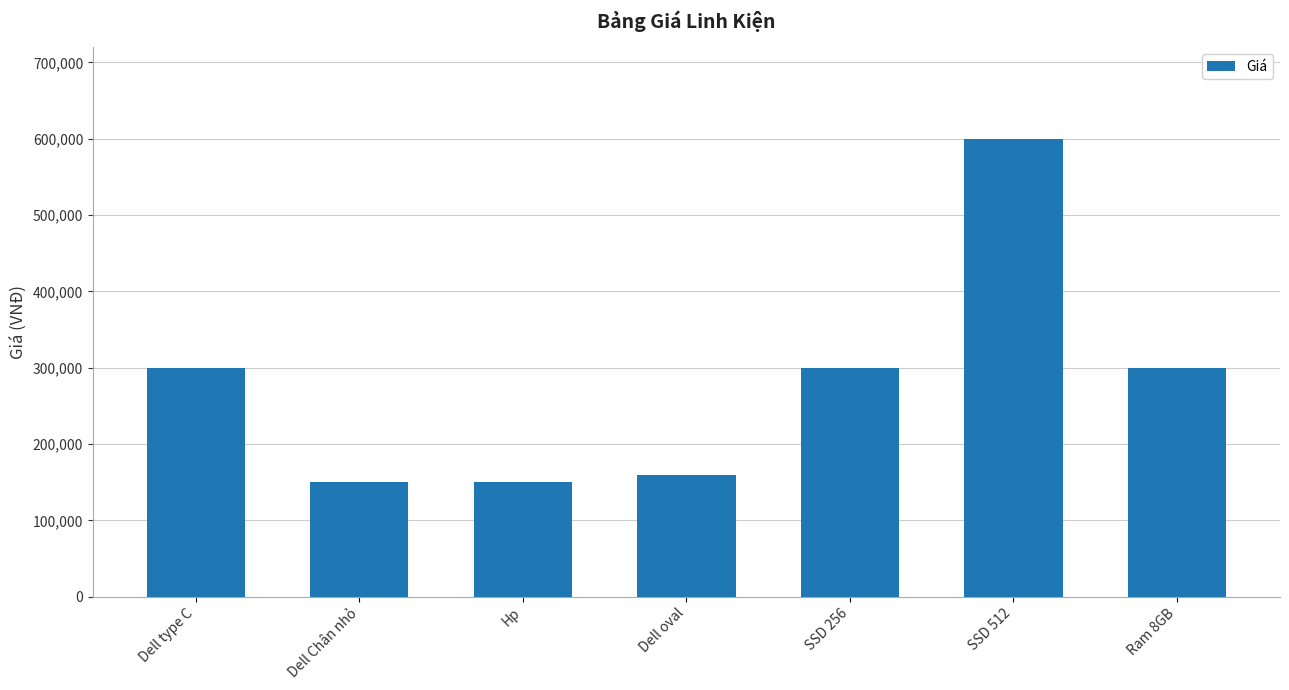

Does the chart contain stacked bars?

No